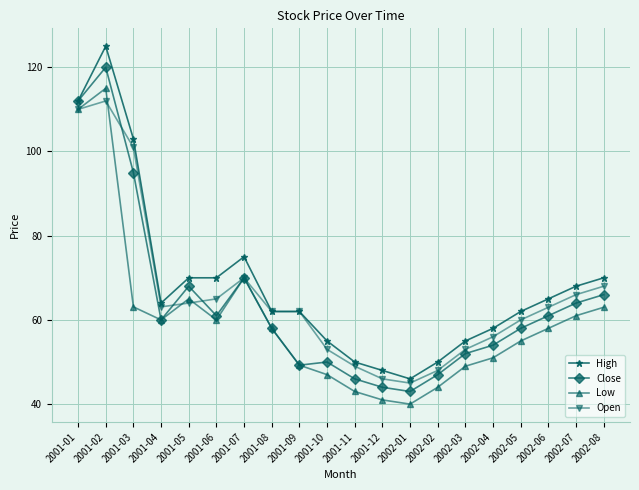

What is the total value across all series at 2001-01?

444.0